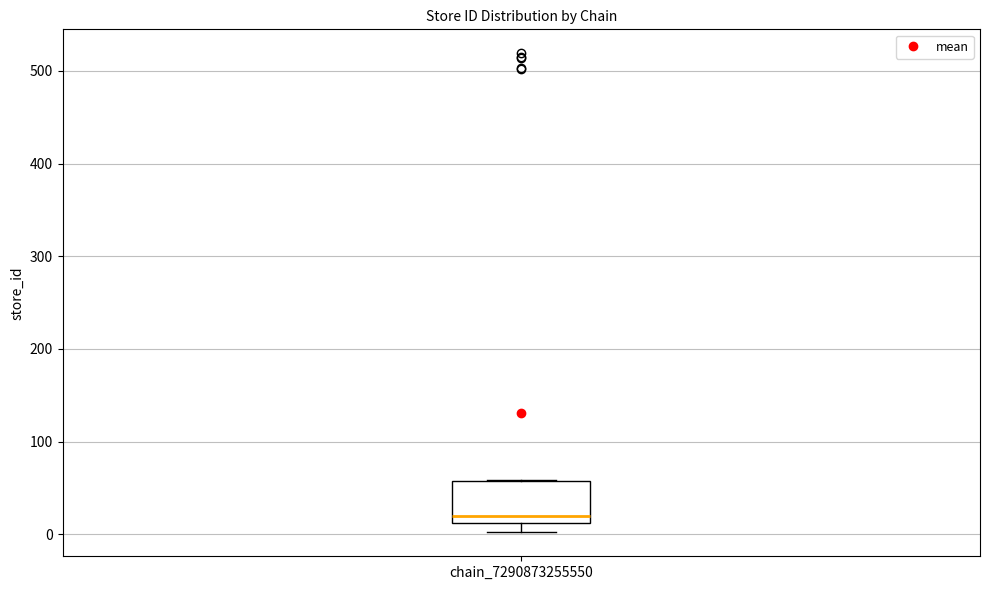

Where does the median line of the box for chain_7290873255550 sit on the y-axis? The values are not printed on the chart, so give them approximately, as read against the axis.

20